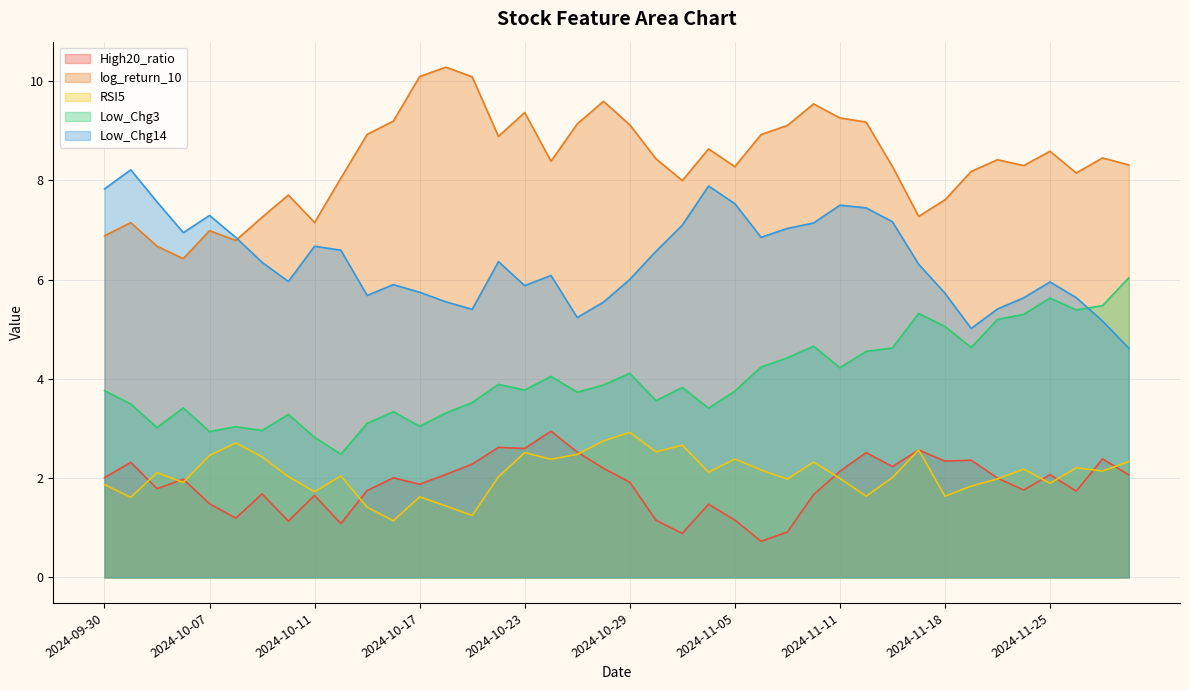

How many lines are shown in the chart?

5